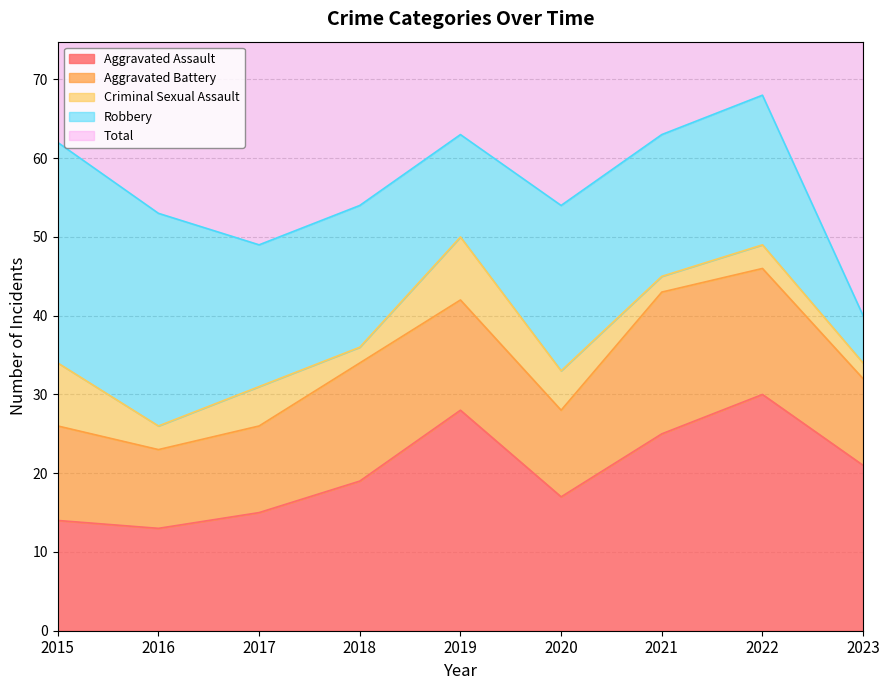

True or false: Aggravated Battery and Criminal Sexual Assault cross at least once.

False